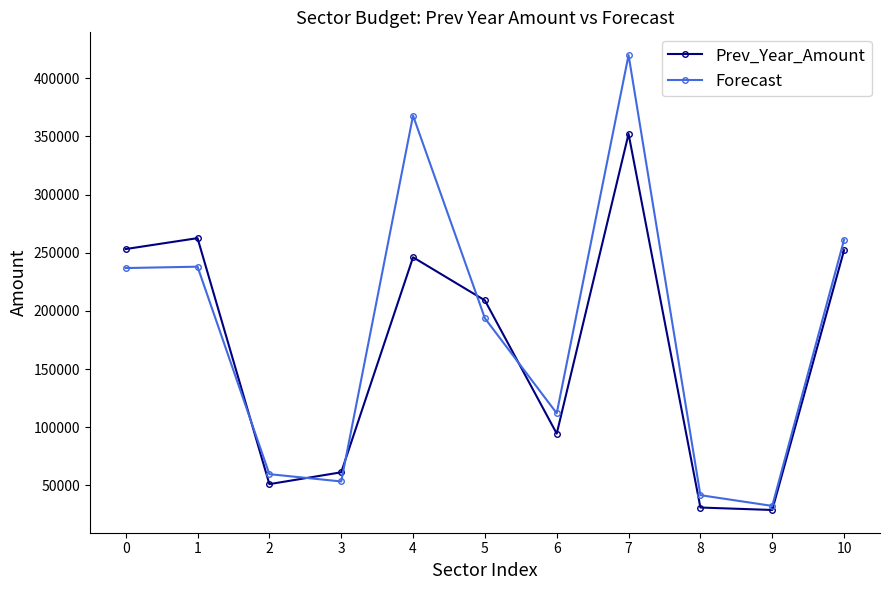

What is the smallest value displayed?

28905.3